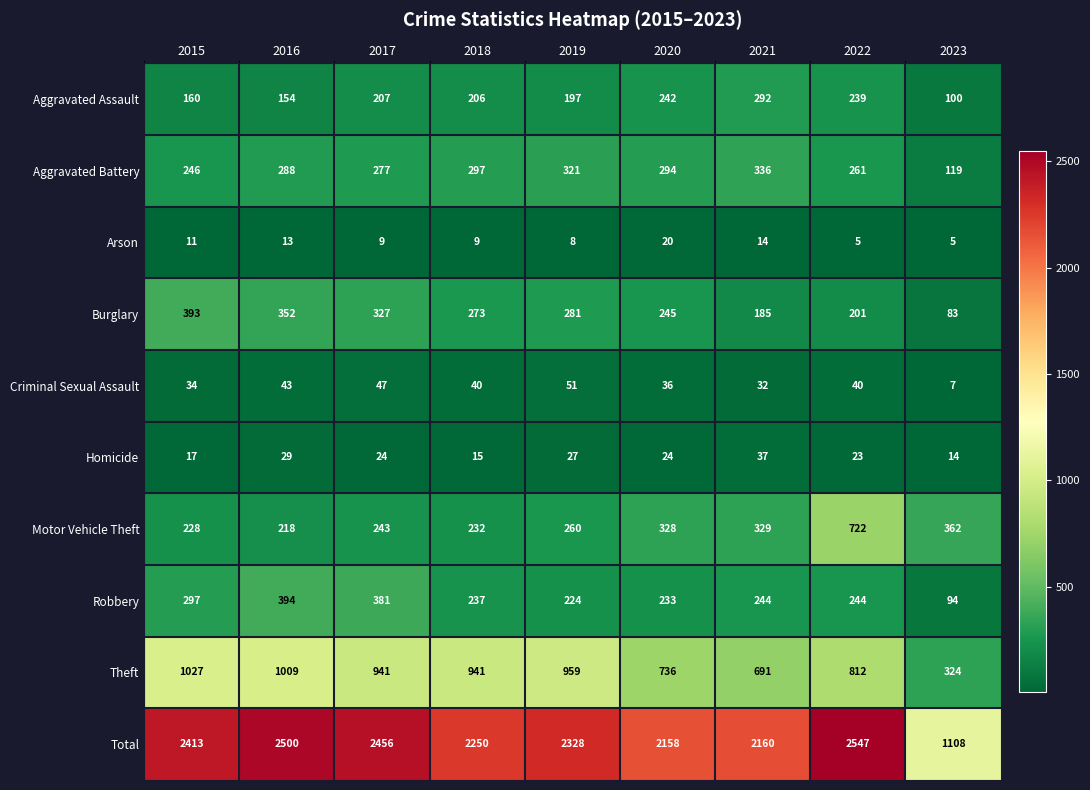

Which series has the largest range (max minus min)?

Total